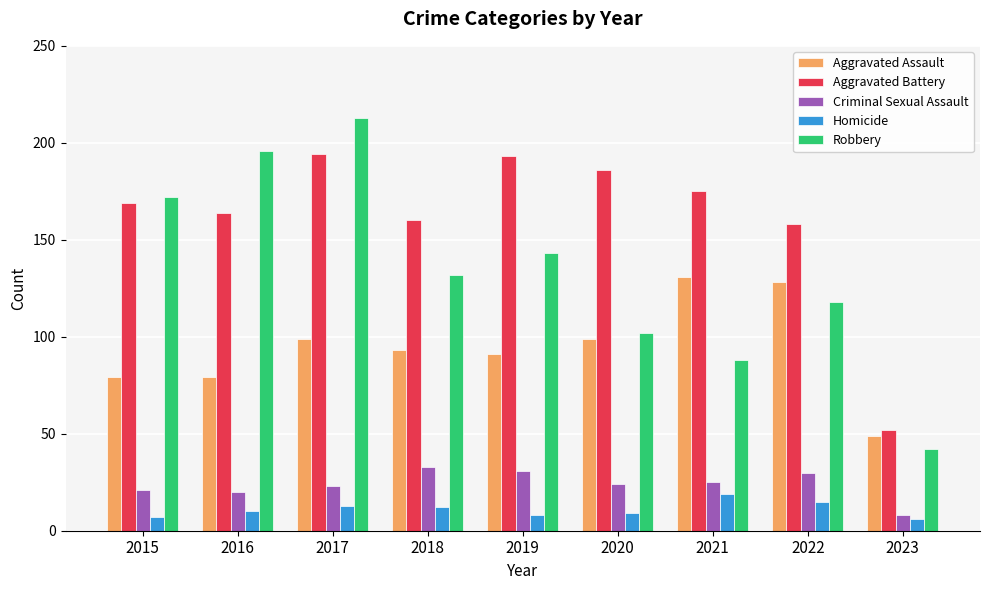

Where is Robbery nearest to the value 127?

2018